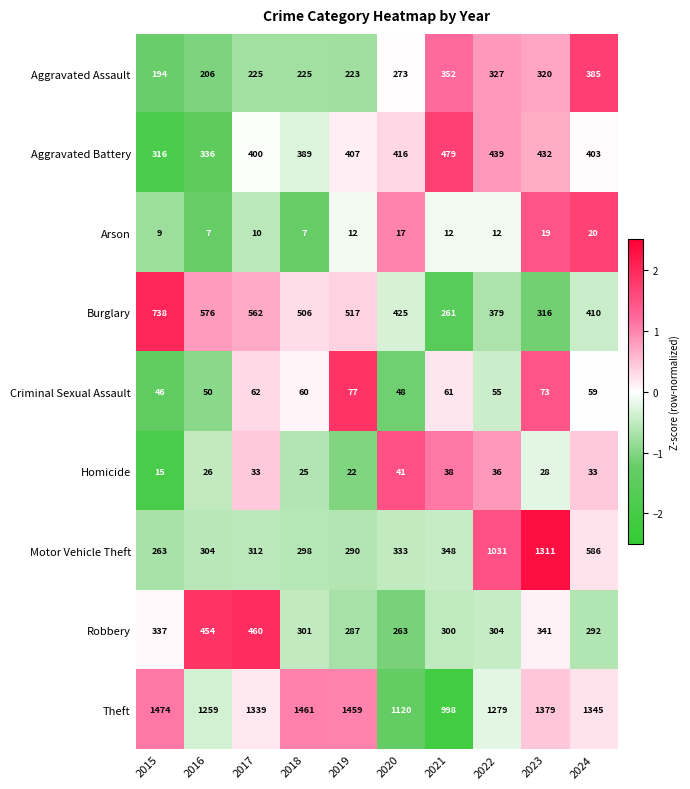

Is it true that Homicide equals 56 at 2022?

False